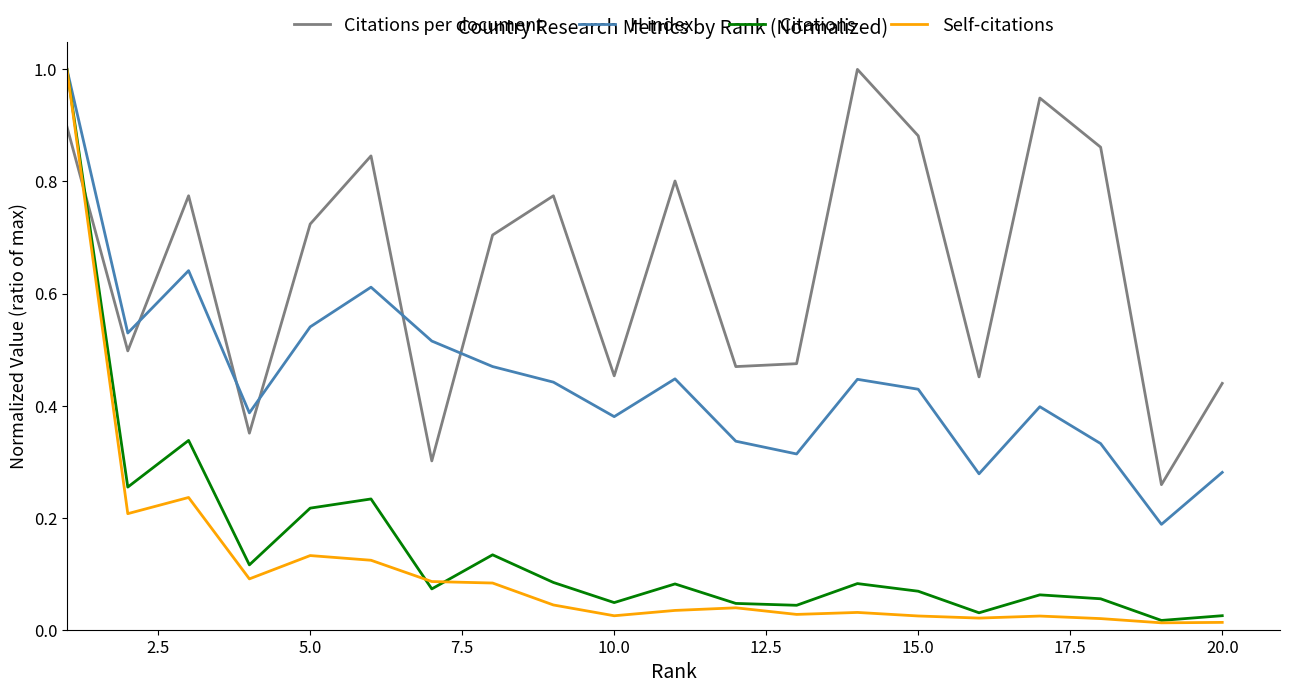

Which series has the largest total across all categories?

Citations per document